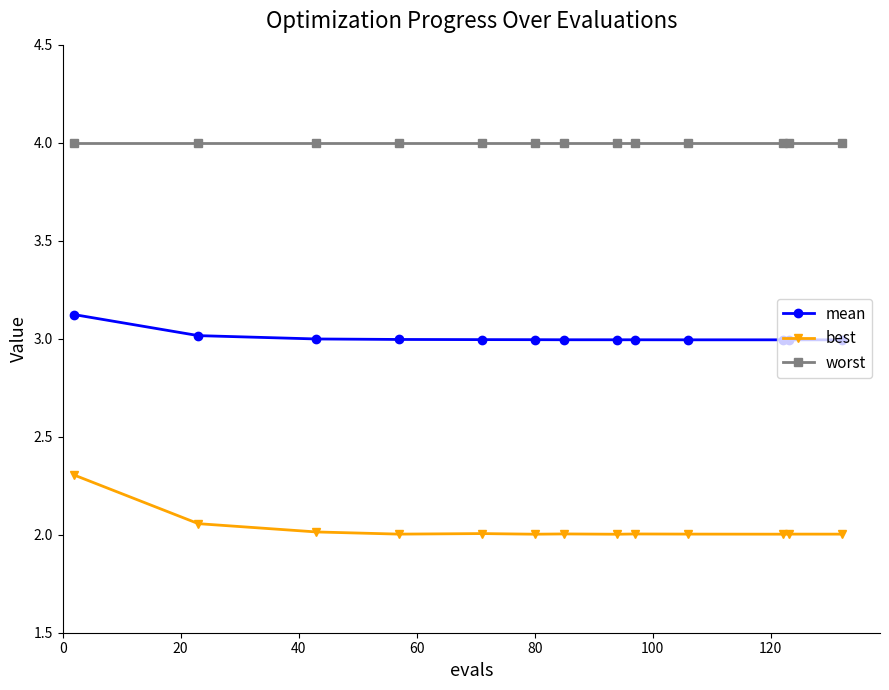

True or false: worst and mean intersect in this chart.

False